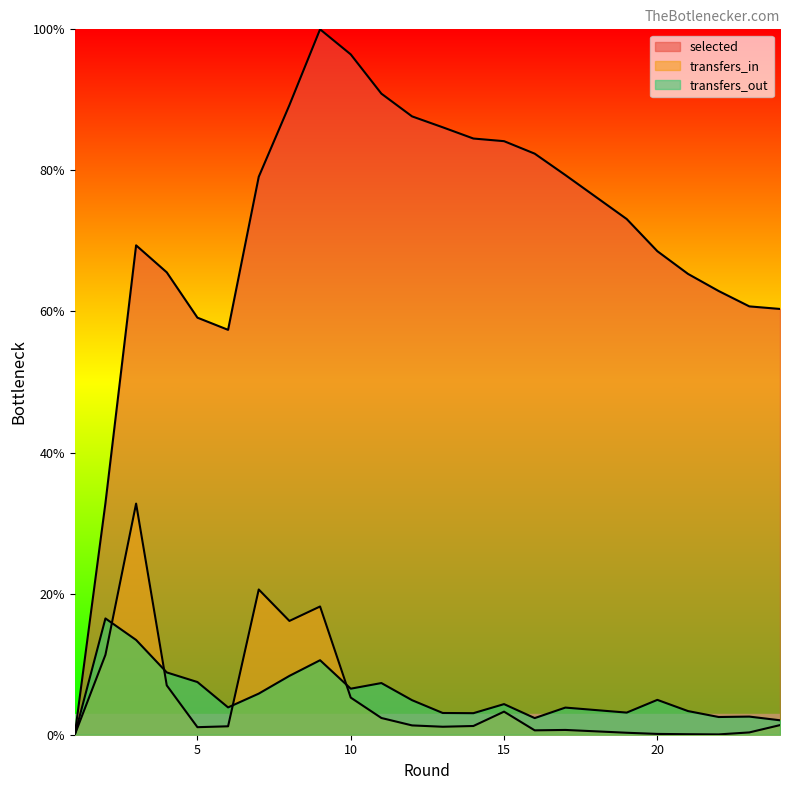

Between 8 and 21, which series saw the biggest shift?

selected